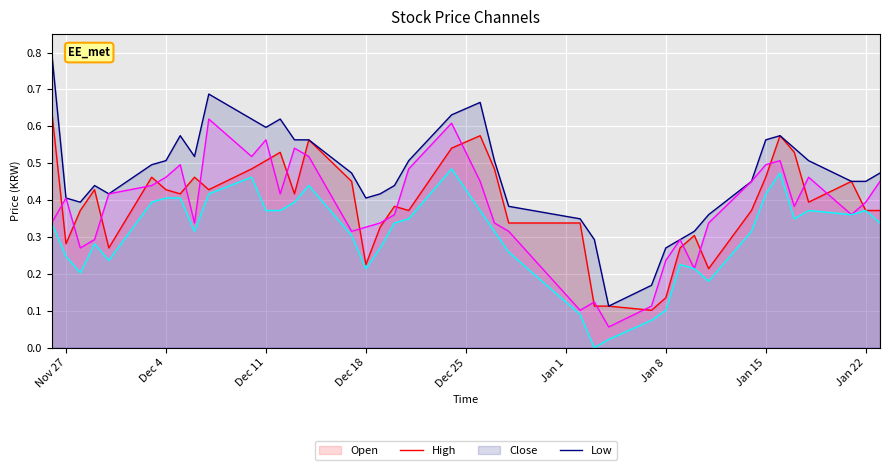

Which series has the largest total across all categories?

High